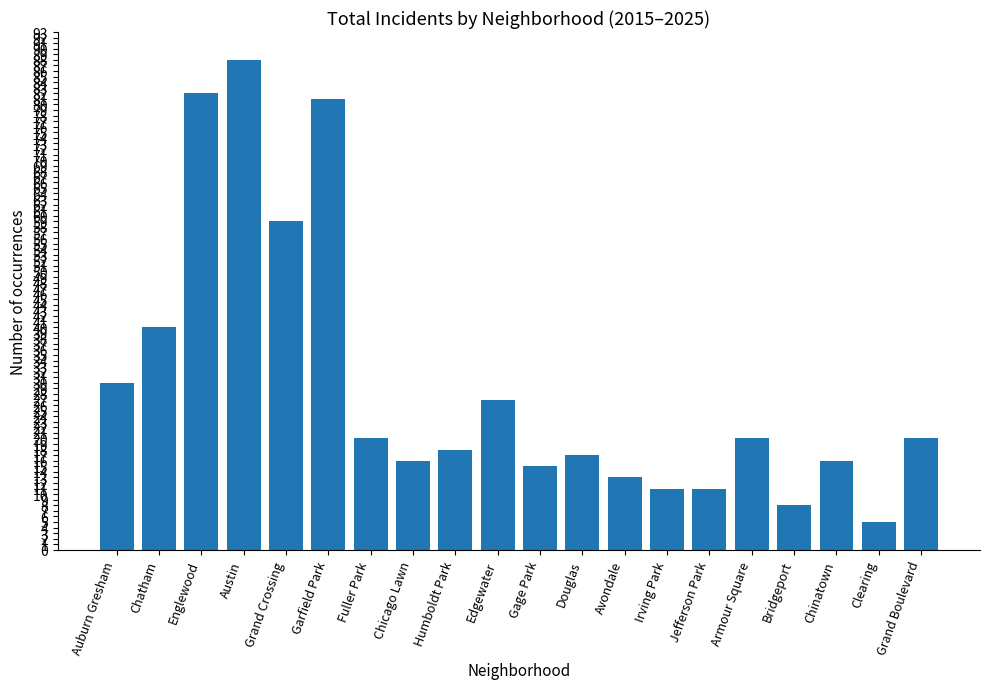

At which label does the data first exceed 20?

Auburn Gresham